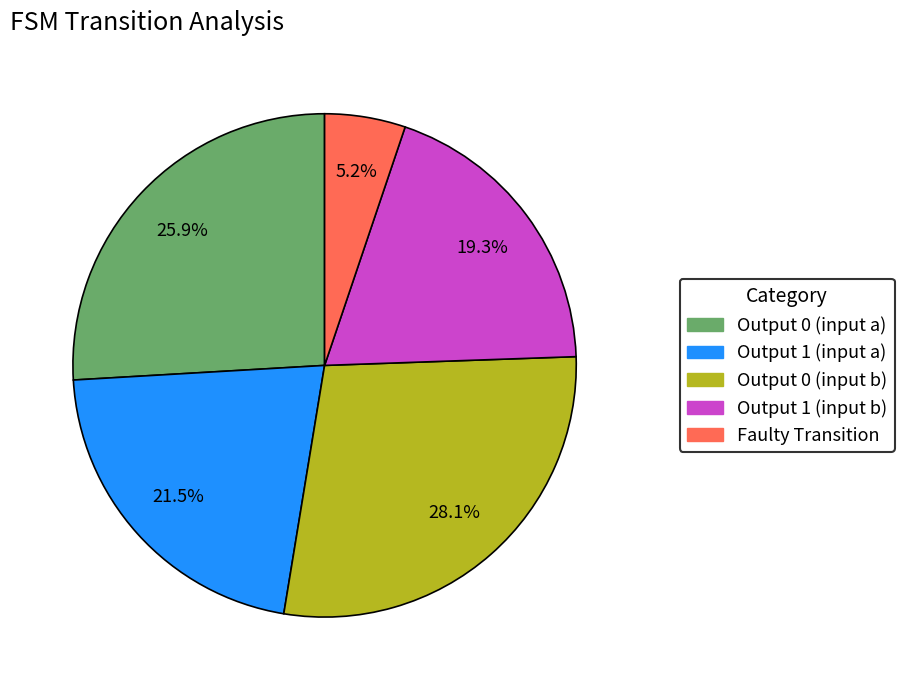

Is there a majority slice in this chart?

No